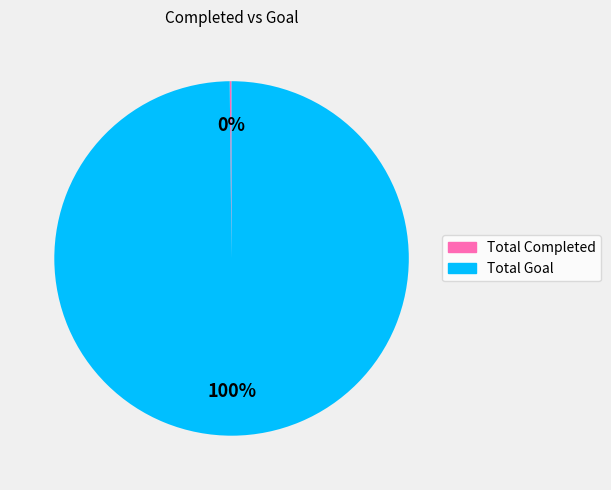

To the nearest percent, what is the average slice percentage?

50%